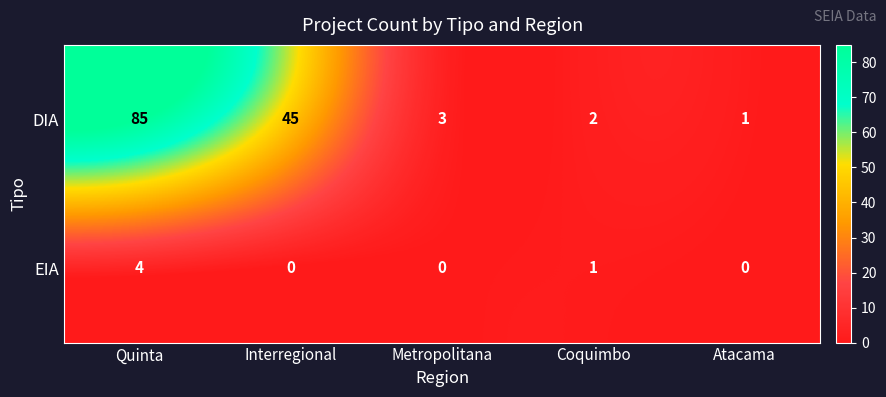

What is the maximum value shown in the chart?

85